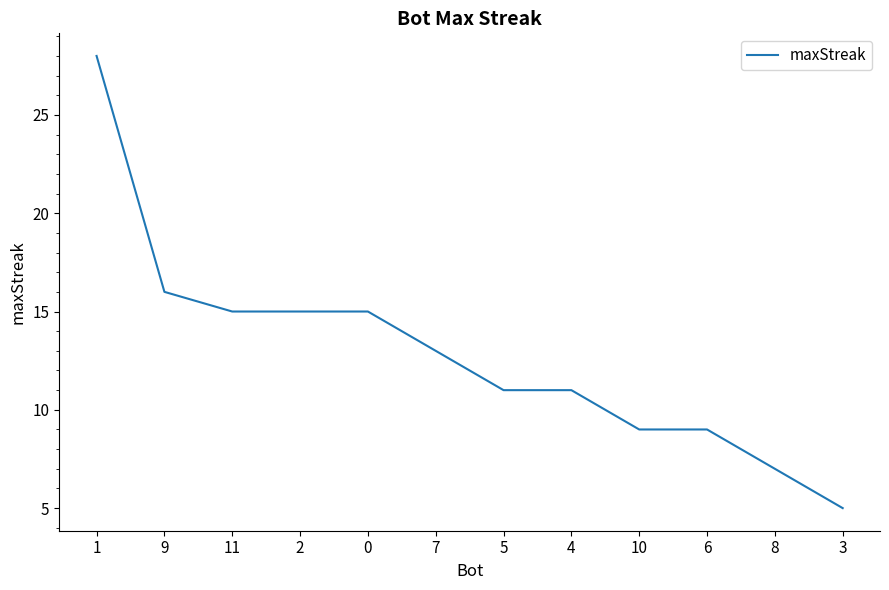

The chart shows a value of 8 at 0. True or false?

False